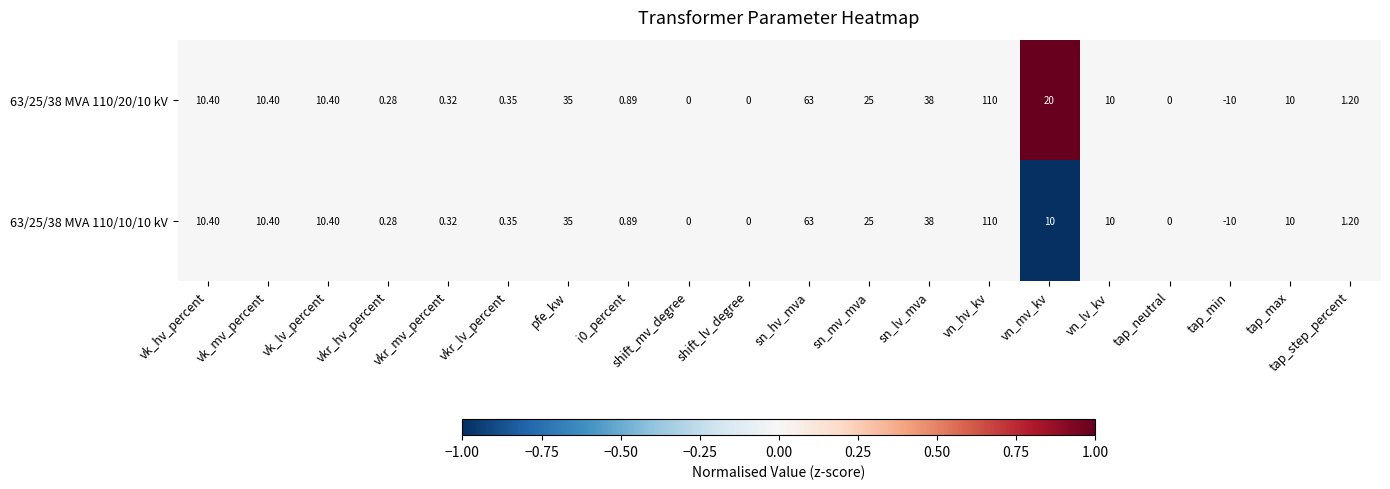

Where does the 63/25/38 MVA 110/10/10 kV series first go above 10?

vk_hv_percent